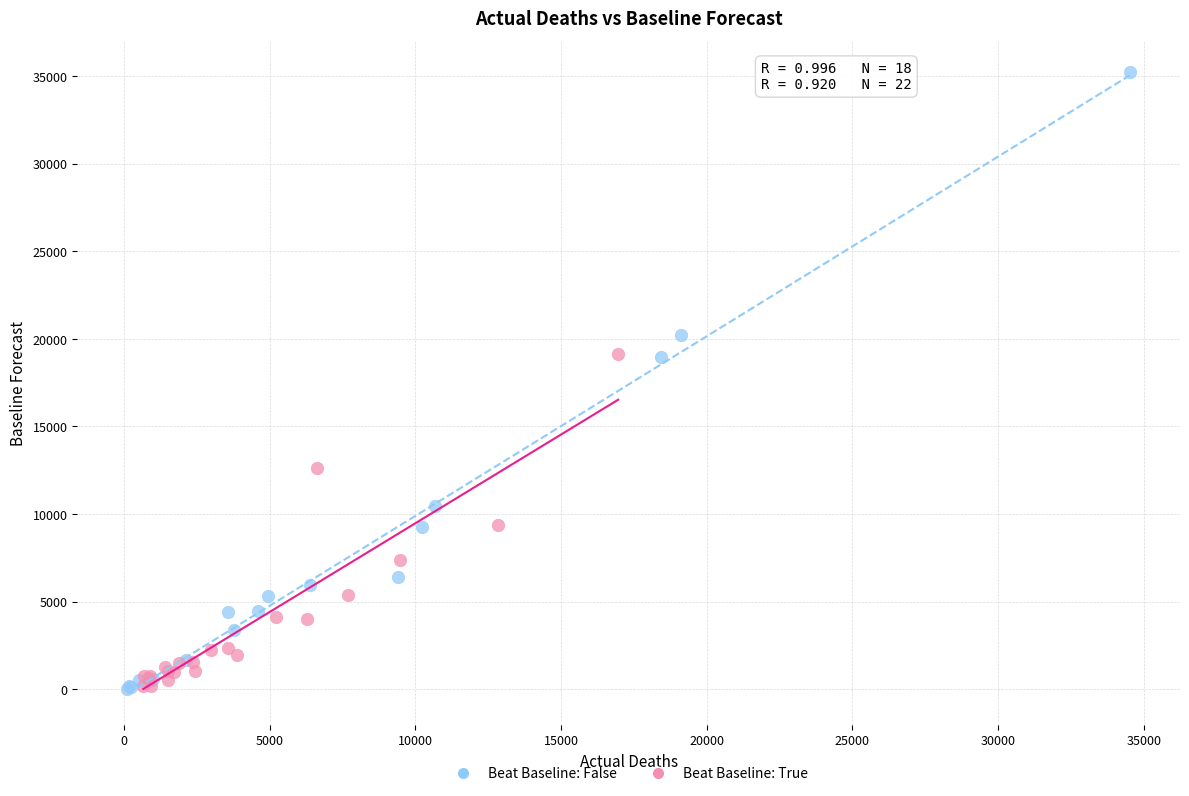

What are all the series names shown in the legend?

Beat Baseline: False, Beat Baseline: True